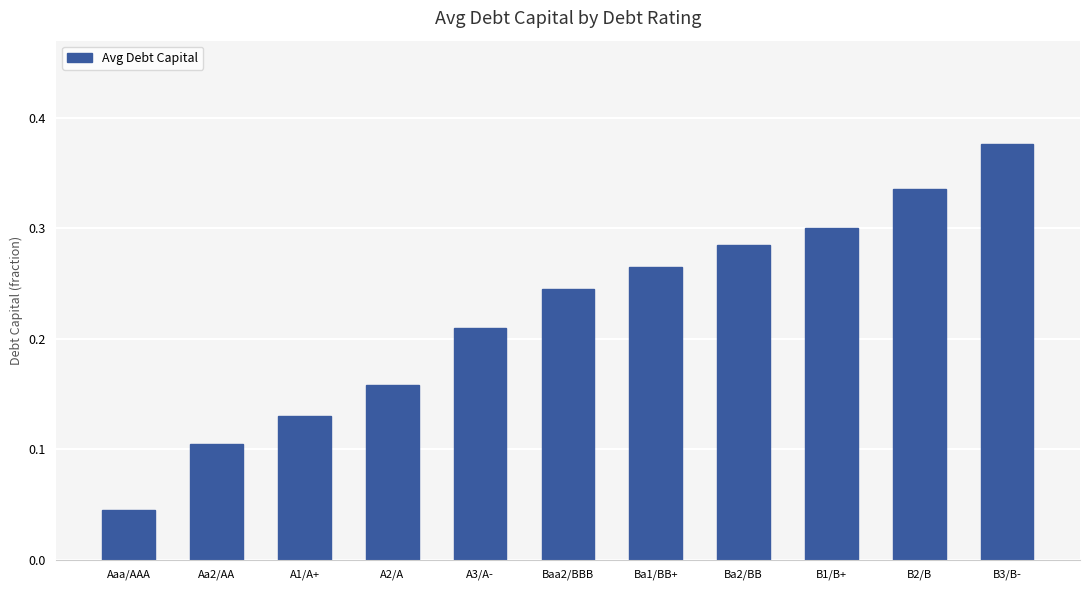

List the labels in order of value, largest first.

B3/B-, B2/B, B1/B+, Ba2/BB, Ba1/BB+, Baa2/BBB, A3/A-, A2/A, A1/A+, Aa2/AA, Aaa/AAA